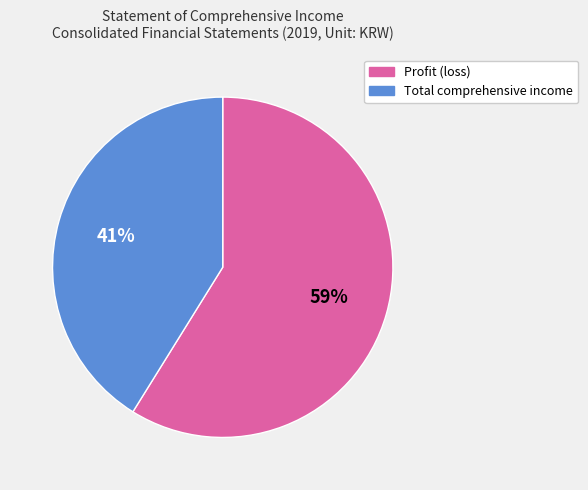

Is it true that Profit (loss) is 59% of the pie?

True